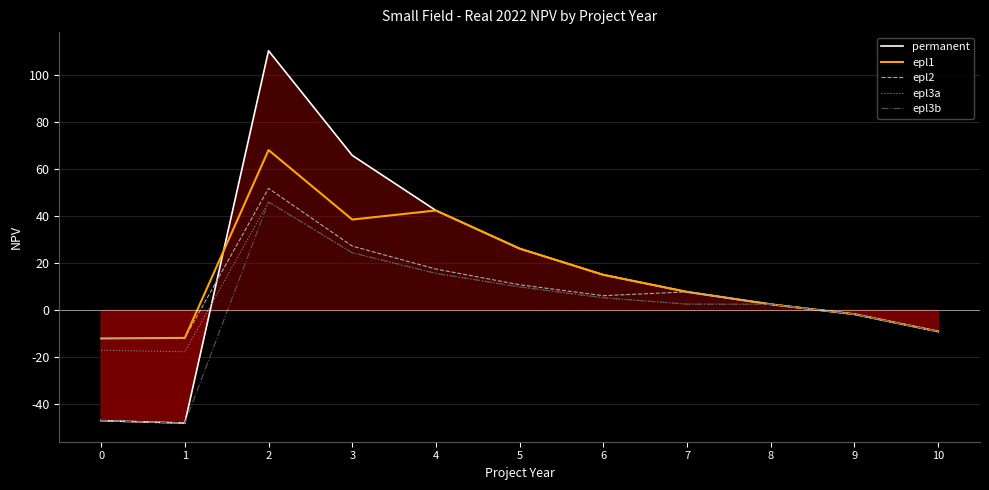

True or false: epl1 and epl3a cross at least once.

False